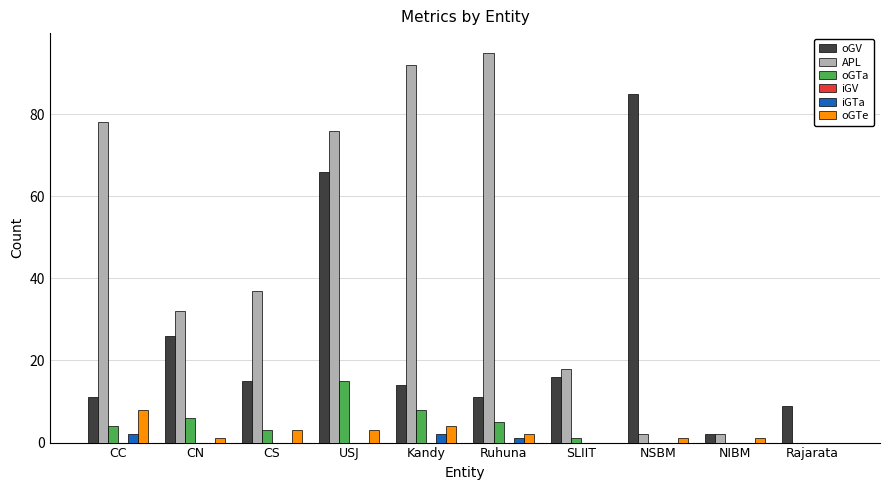

Which series has the widest spread of values?

APL